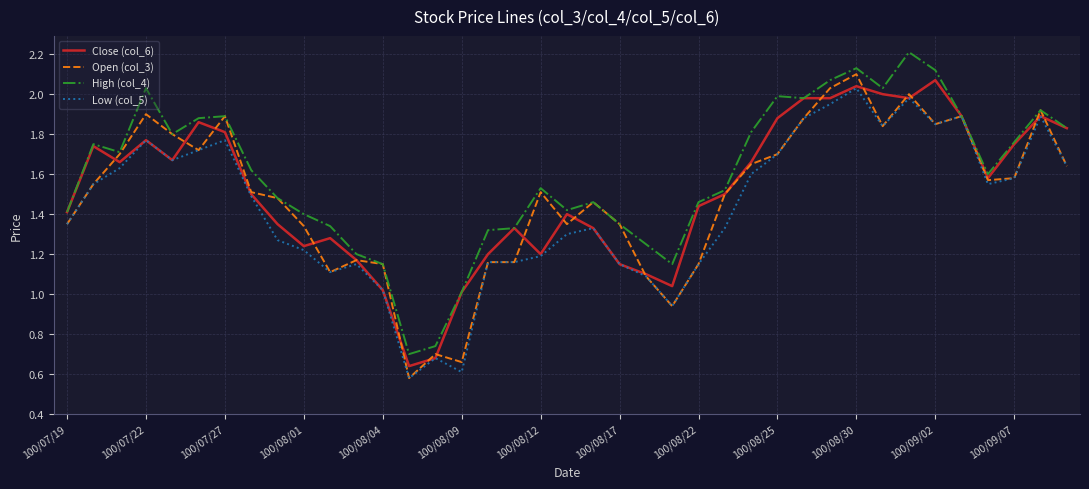

Which series has the largest total across all categories?

High (col_4)